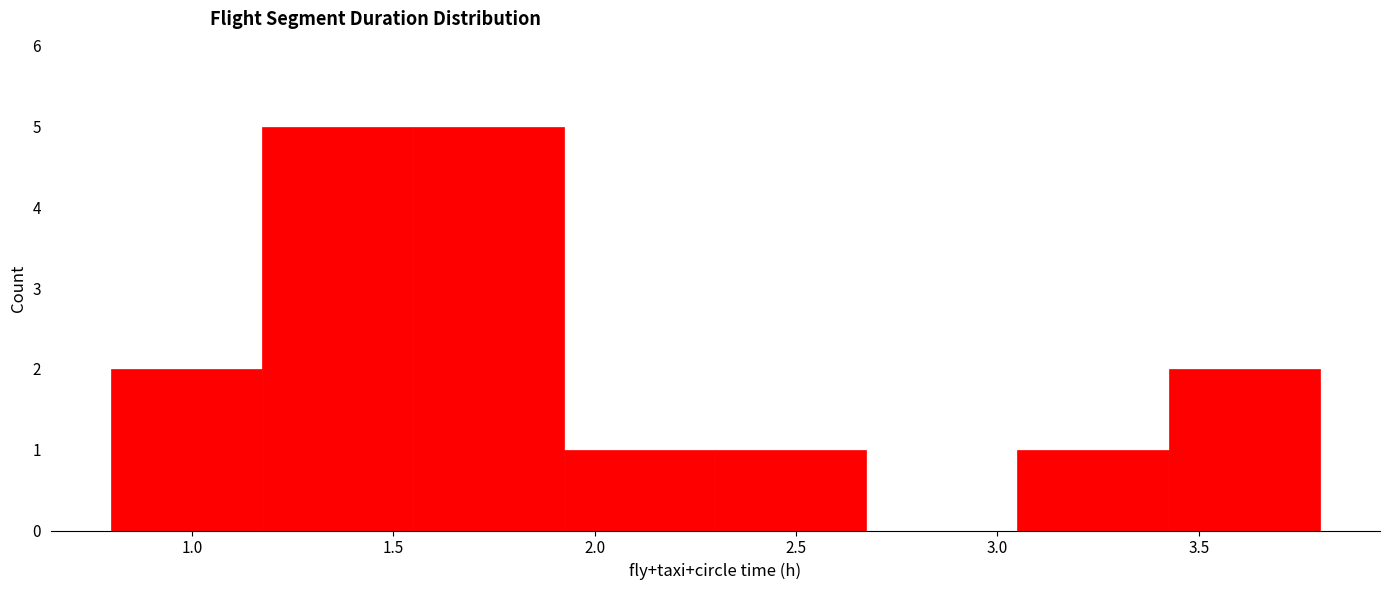

How tall is the bar that spans 3.425 to 3.800 on the x-axis? Neither the bar edges nor the heights are printed on the chart, so give them approximately, as read against the axes.

2